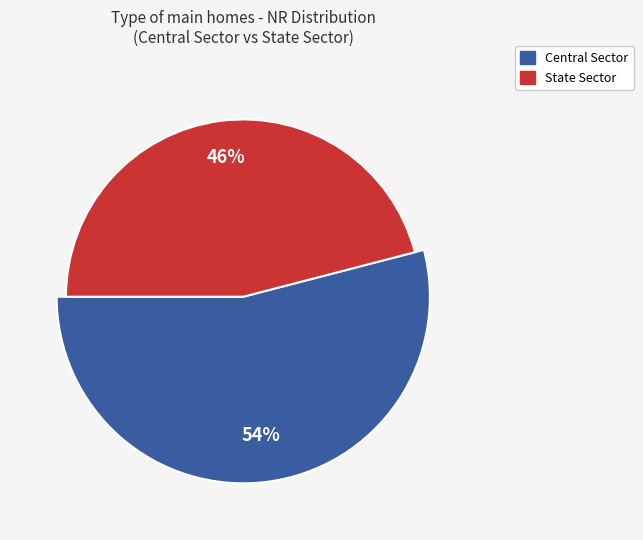

Do State Sector and Central Sector together represent more than half of the pie?

Yes